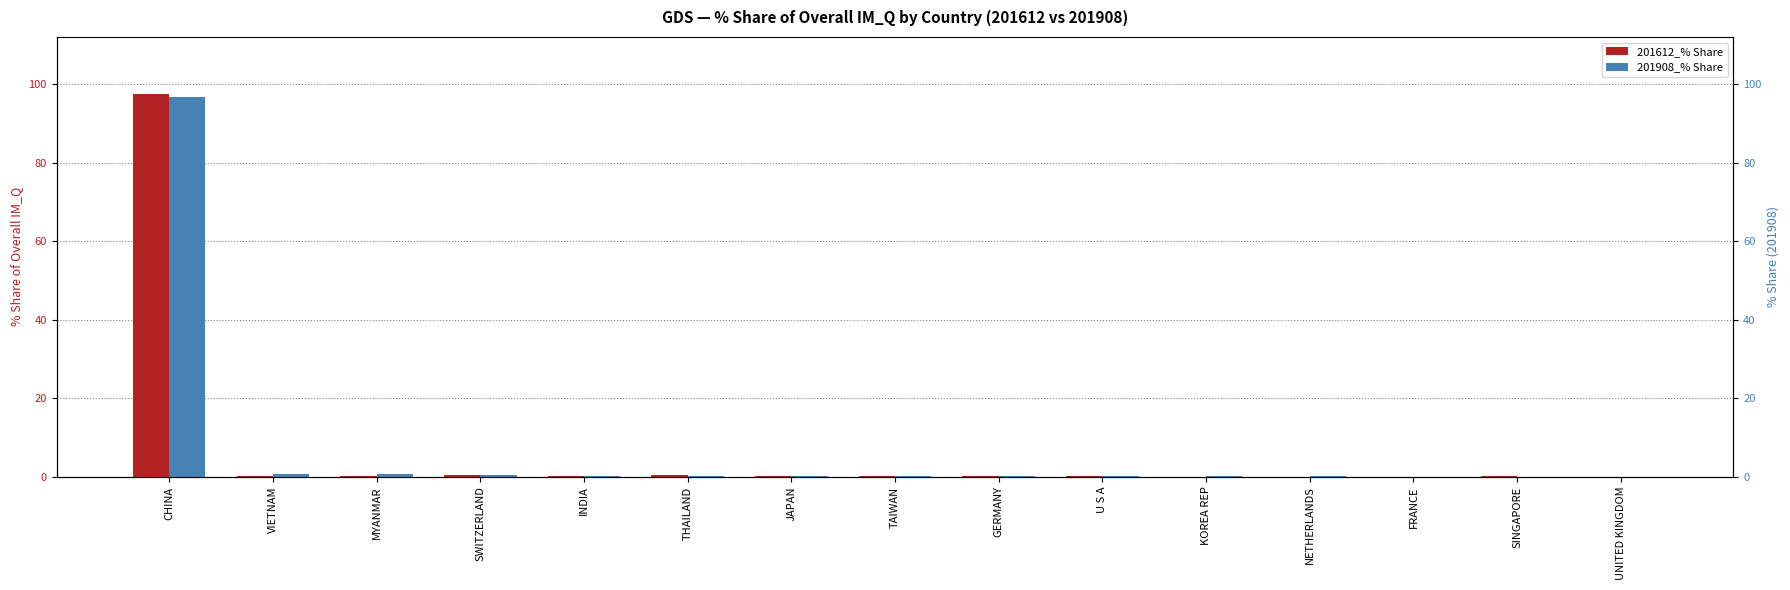

What is the label of the 8th bar from the left?

TAIWAN